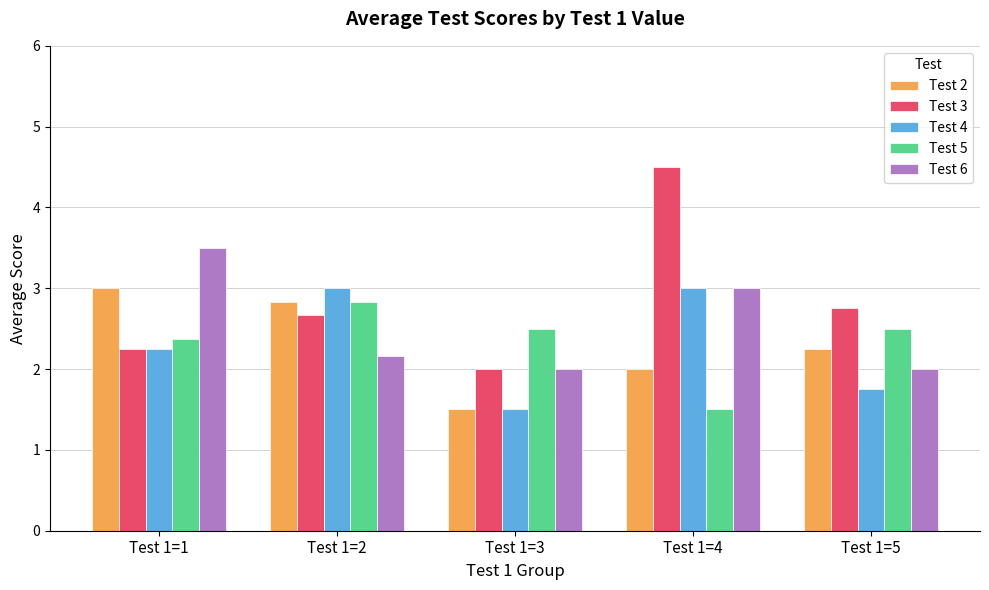

Which series has the largest range (max minus min)?

Test 3